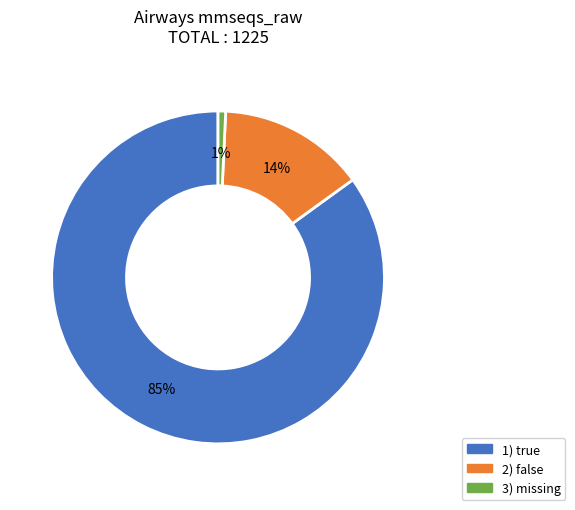

Does any single category account for the majority?

Yes